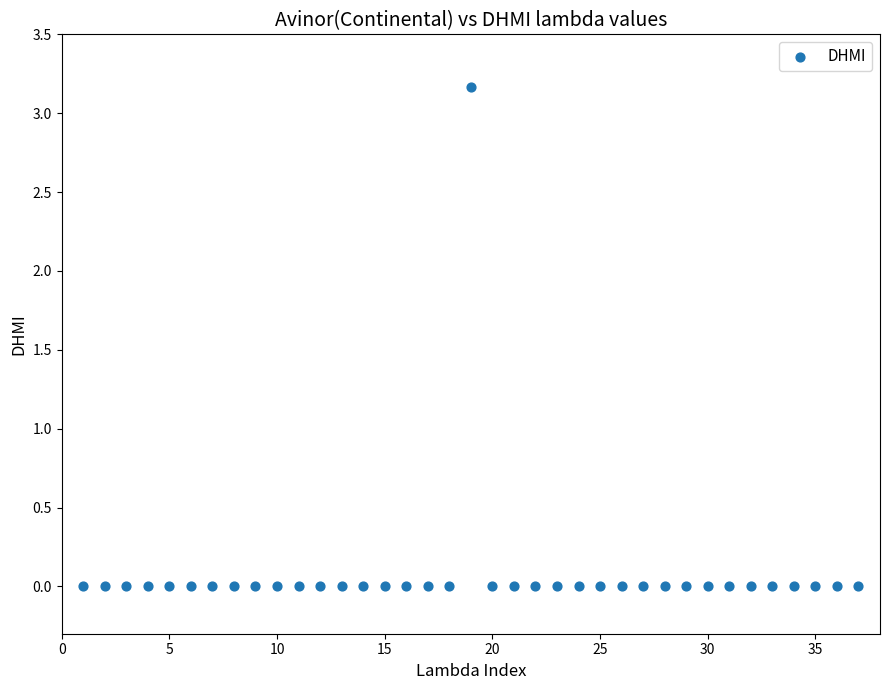

What is the range of Y values (max minus min)?

3.2